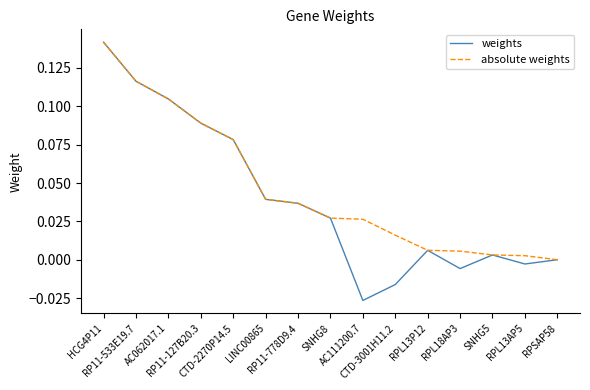

True or false: absolute weights has more than 0 interior local peaks.

False